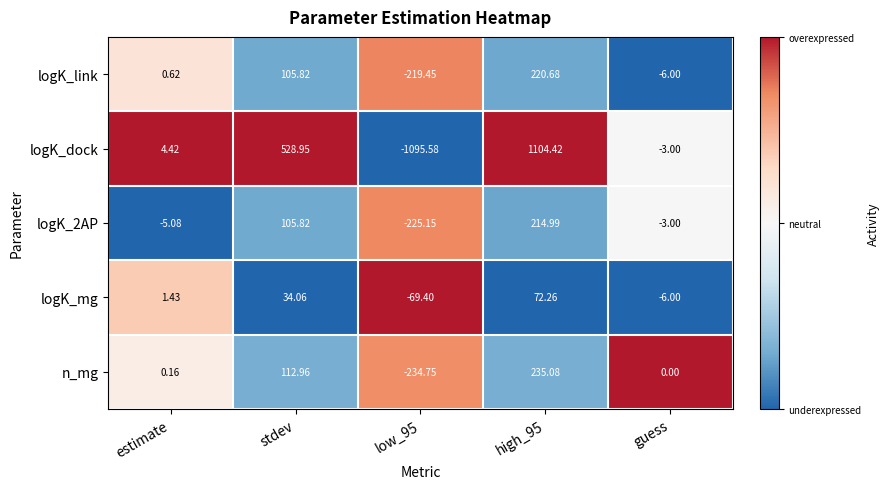

Which series has the largest total across all categories?

logK_dock